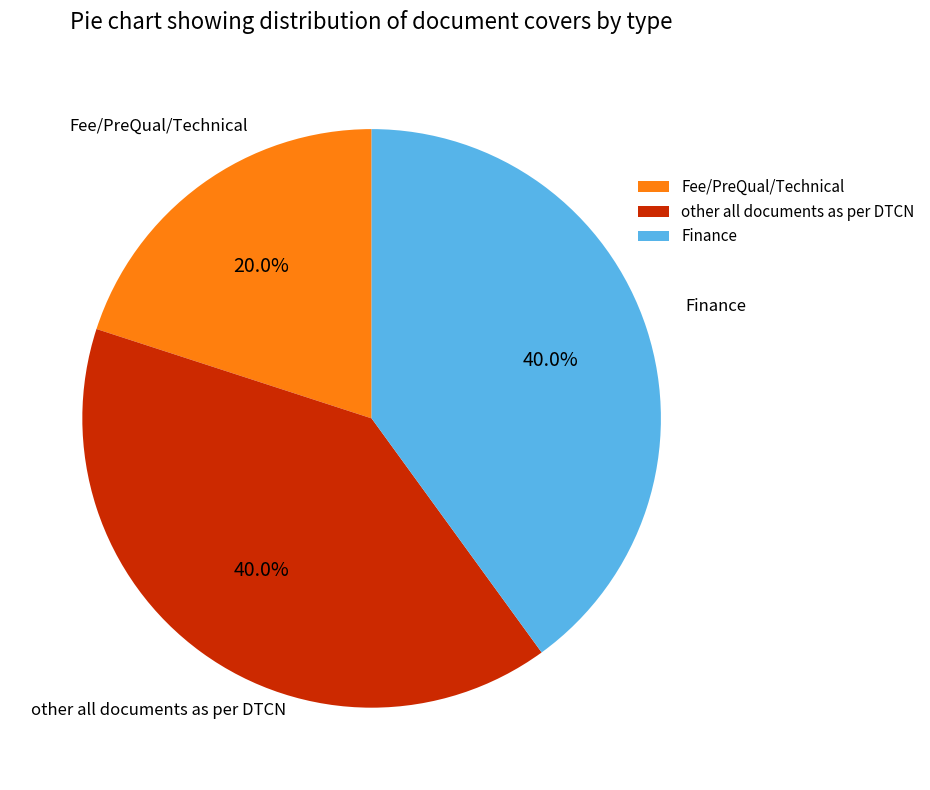

What percentage do Fee/PreQual/Technical and Finance together represent?

60.0%